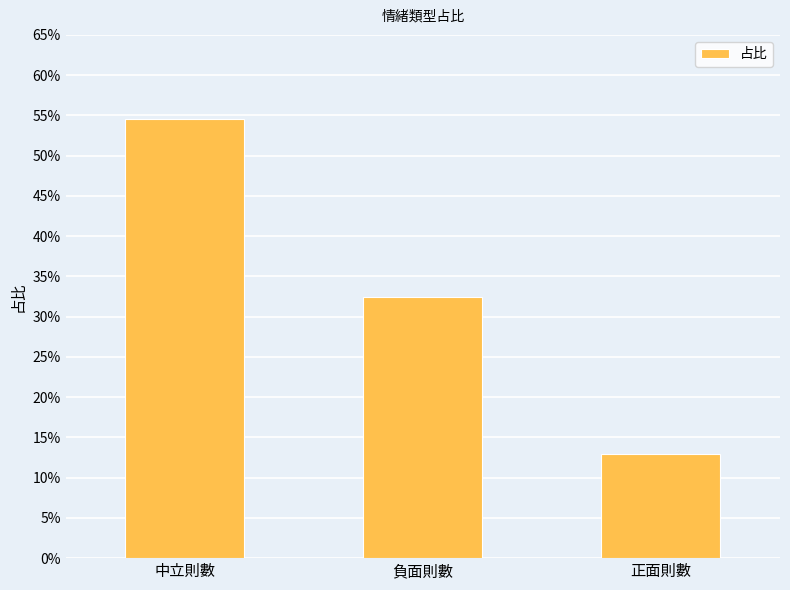

What is the value of the 3rd bar from the left?

0.1